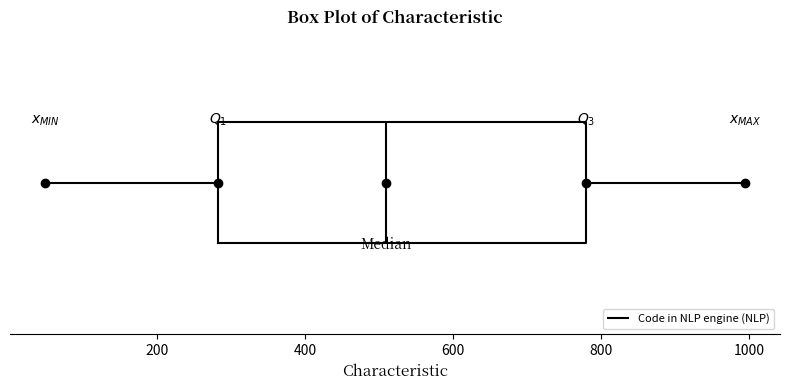

Read this box plot against the x-axis: the position of the median line, the range covered by the box, and the ends of both whiskers. The values are not printed on the chart, so give them approximately, as read against the axis.

median 520, box 280 to 780, whiskers 40 to 1000